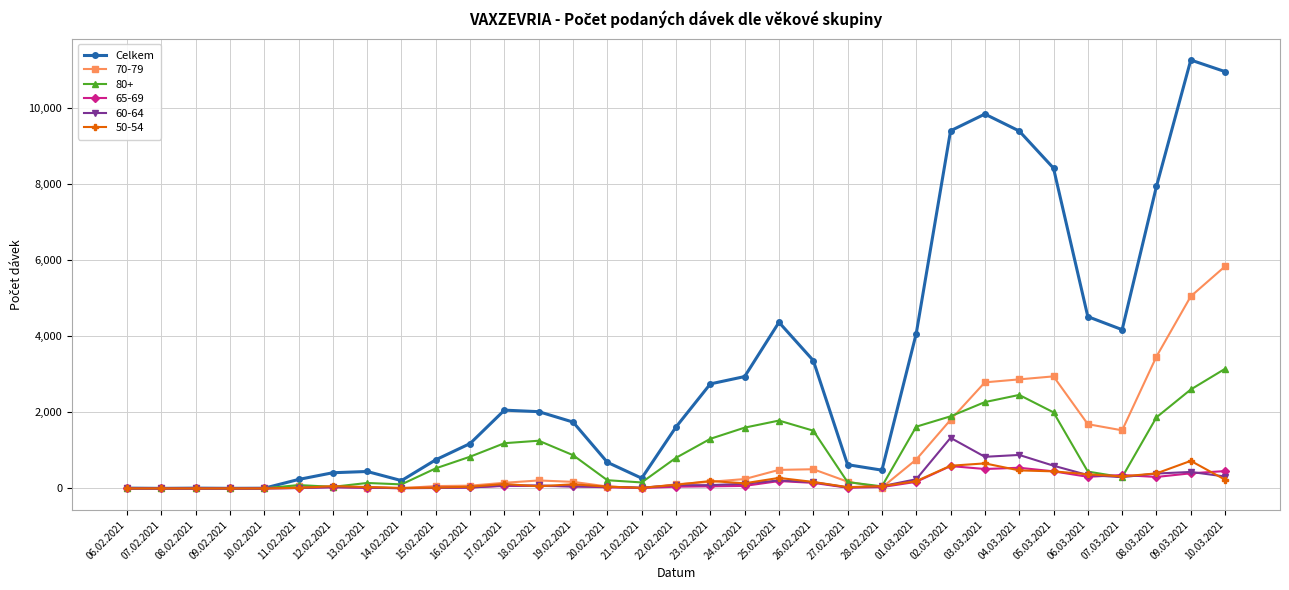

True or false: 70-79 has more than 1 interior local peaks.

True